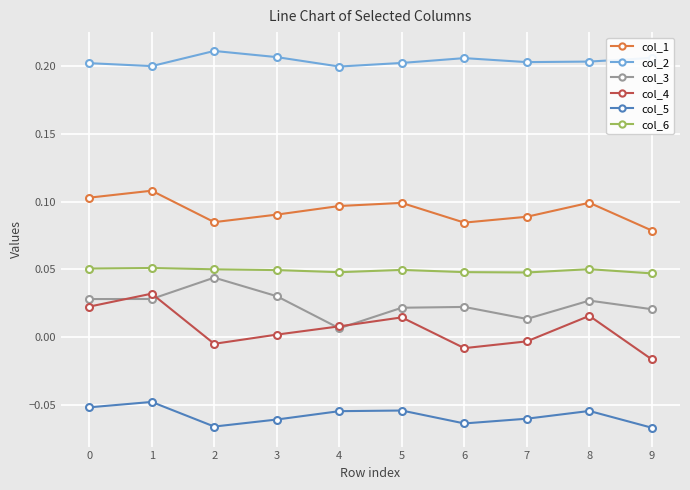

How many positive values does the col_4 series have?

6